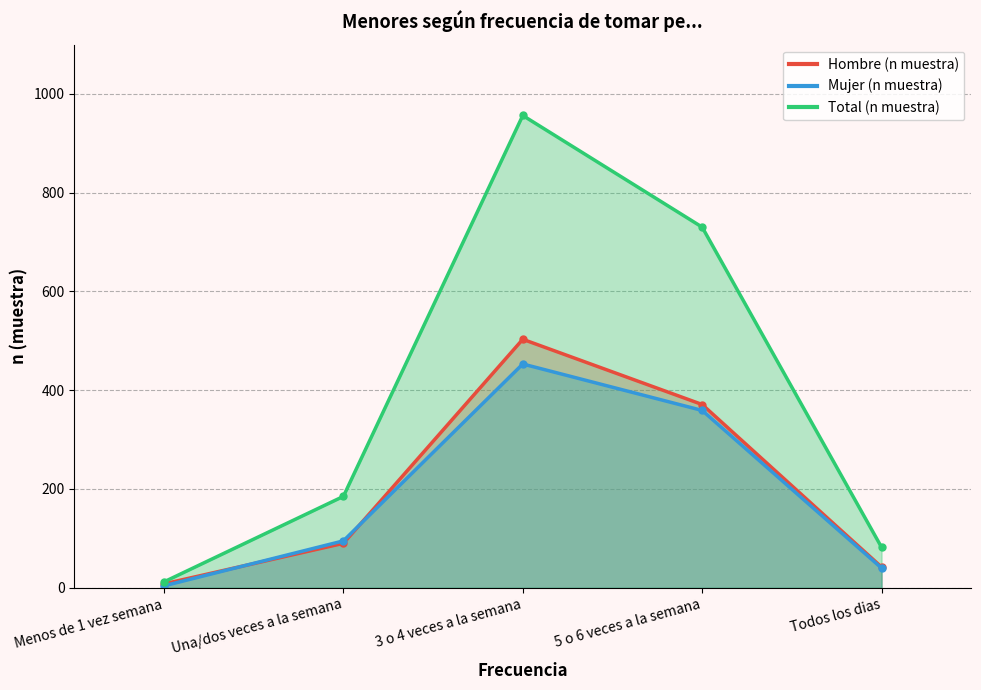

How many values in the Hombre (n muestra) series are below 90?

2